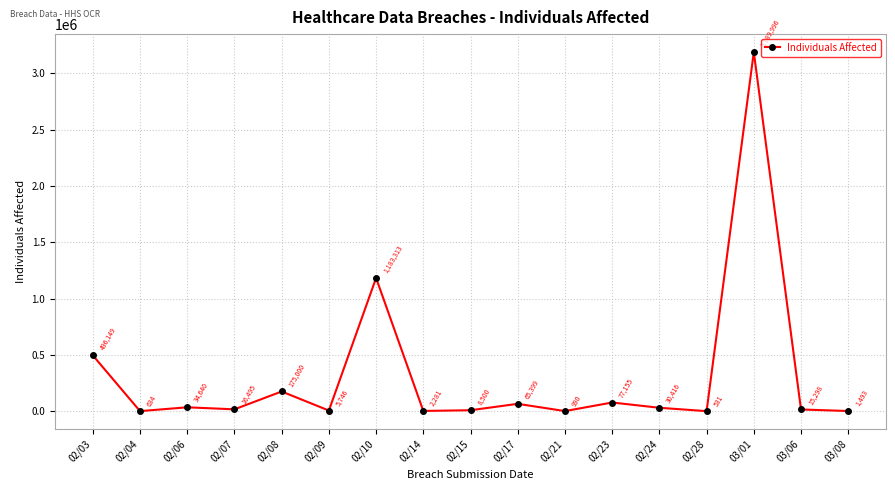

How many lines are shown in the chart?

1